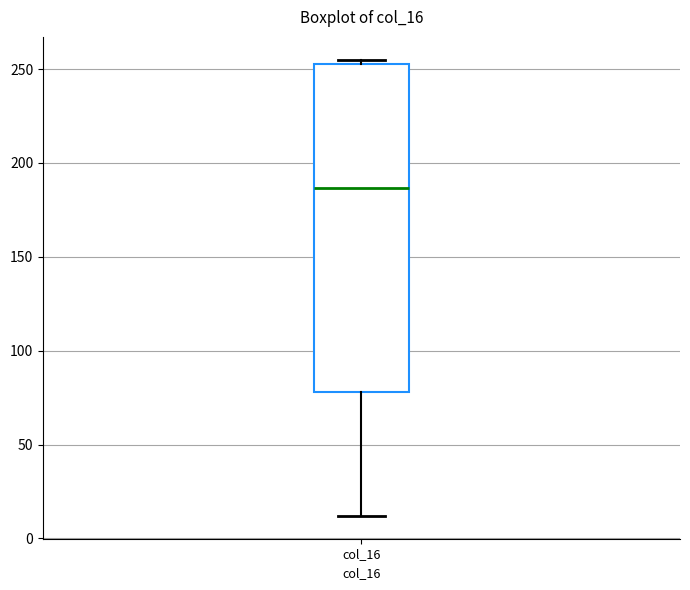

Where is the lower edge of the box for col_16 on the y-axis? The values are not printed on the chart, so give them approximately, as read against the axis.

80